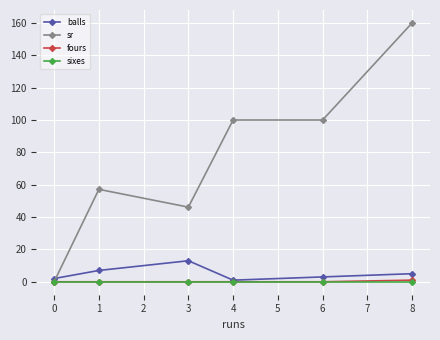

Is it true that sixes equals 0.0 at 4?

True